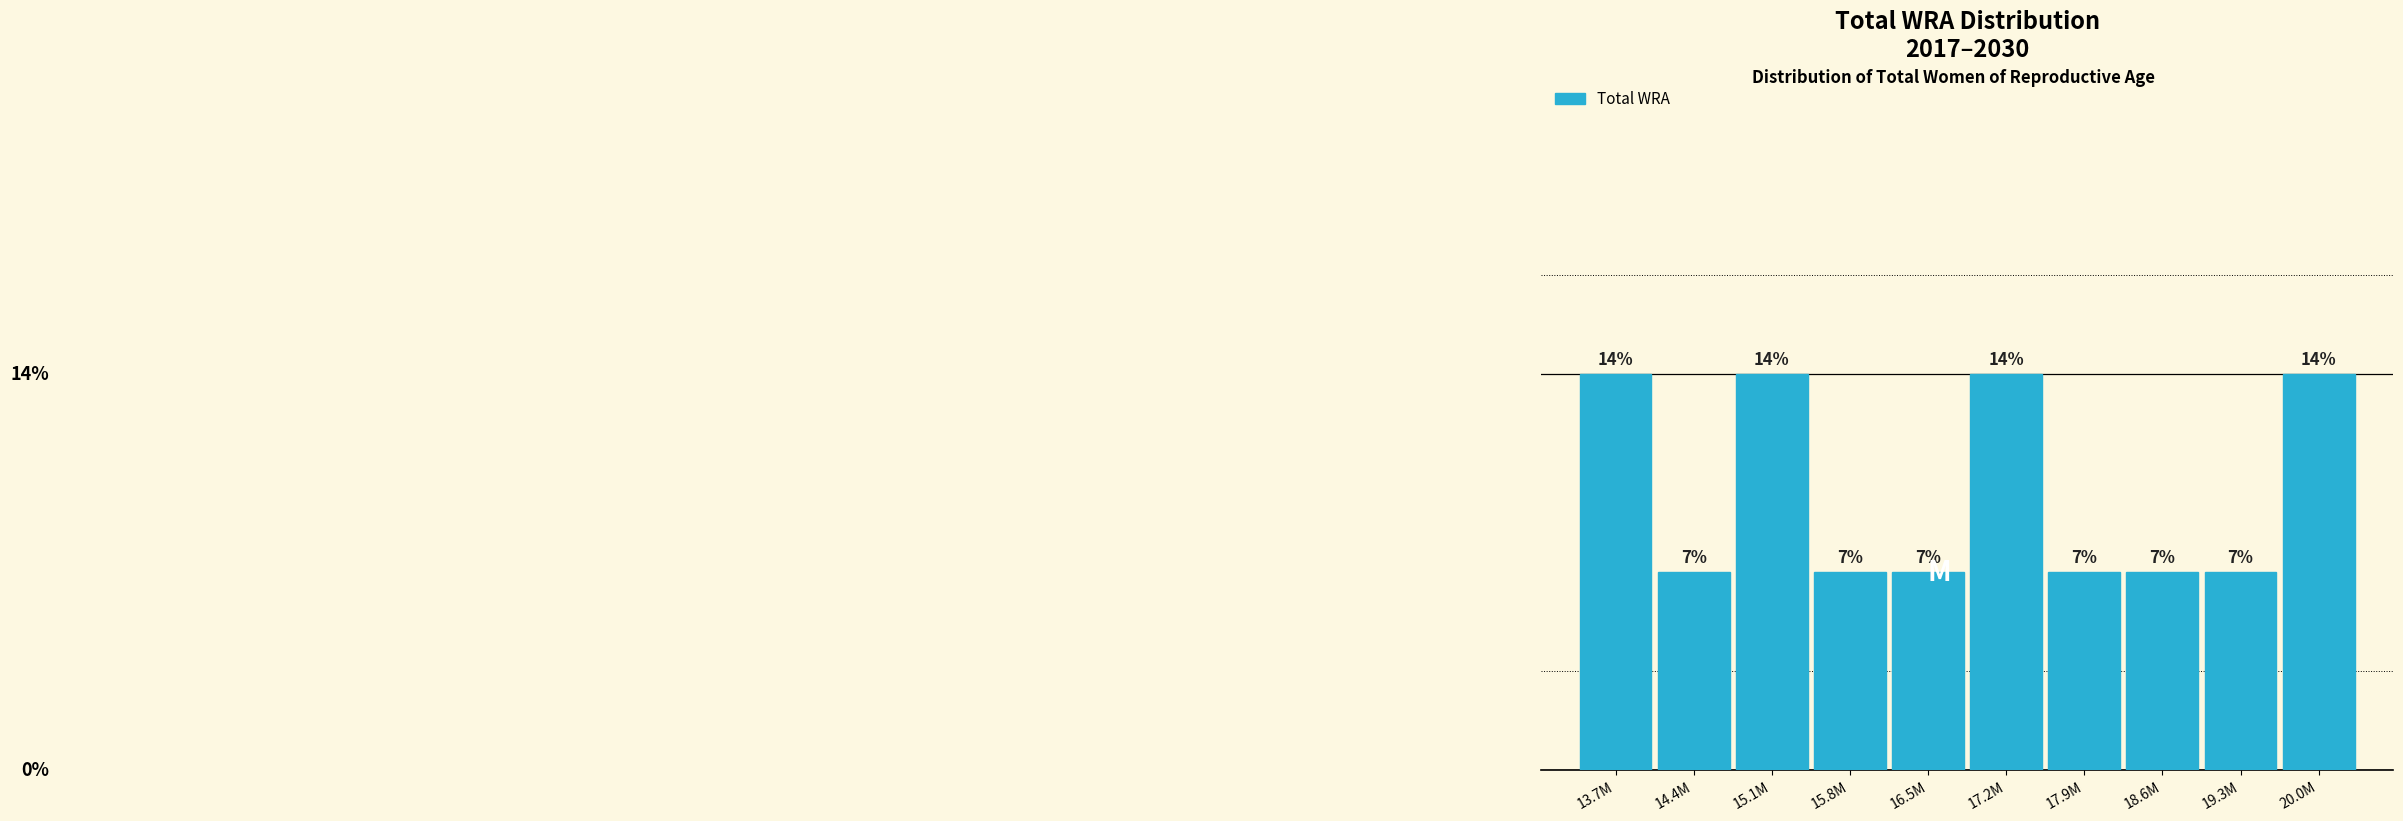

Are the bars horizontal?

No